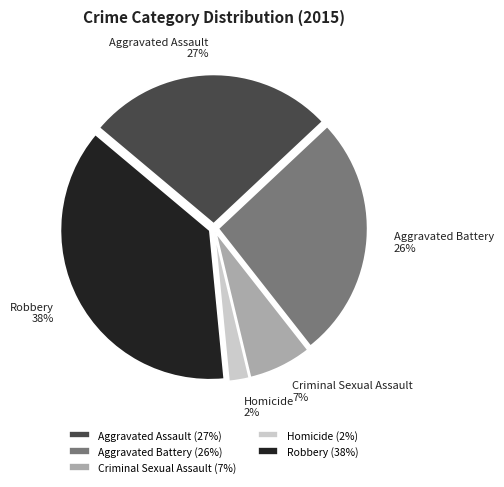

Is there any slice that represents more than half of the pie?

No